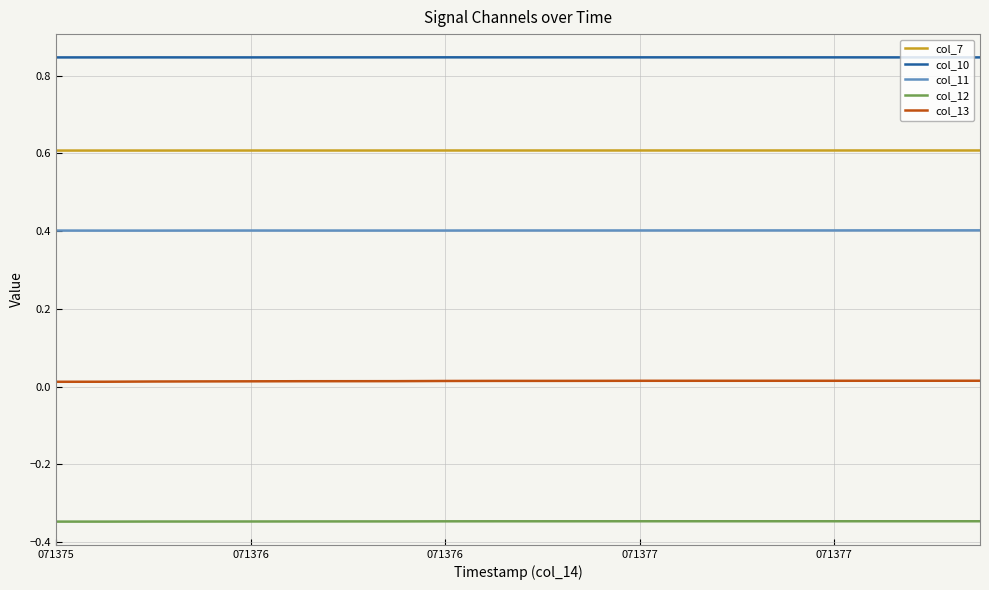

True or false: col_7 and col_10 cross at least once.

False